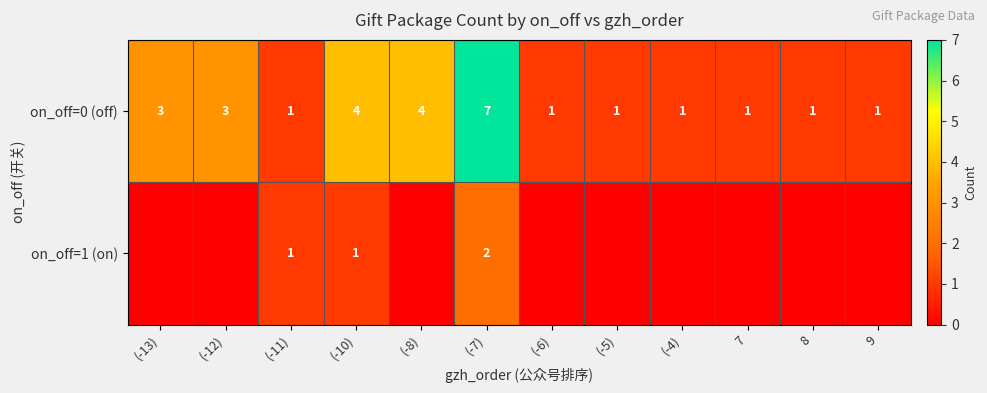

Count the number of categories in the chart.

12